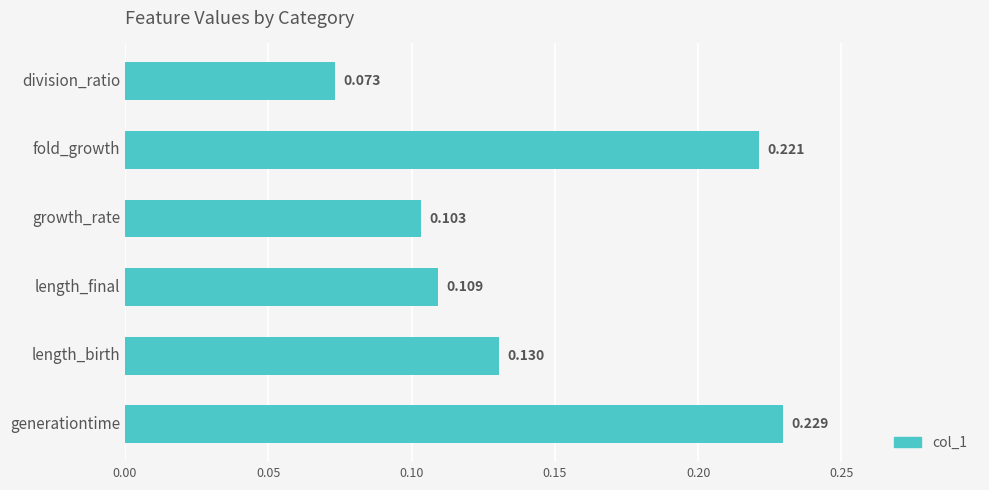

At which category does the chart reach its peak across all series?

generationtime